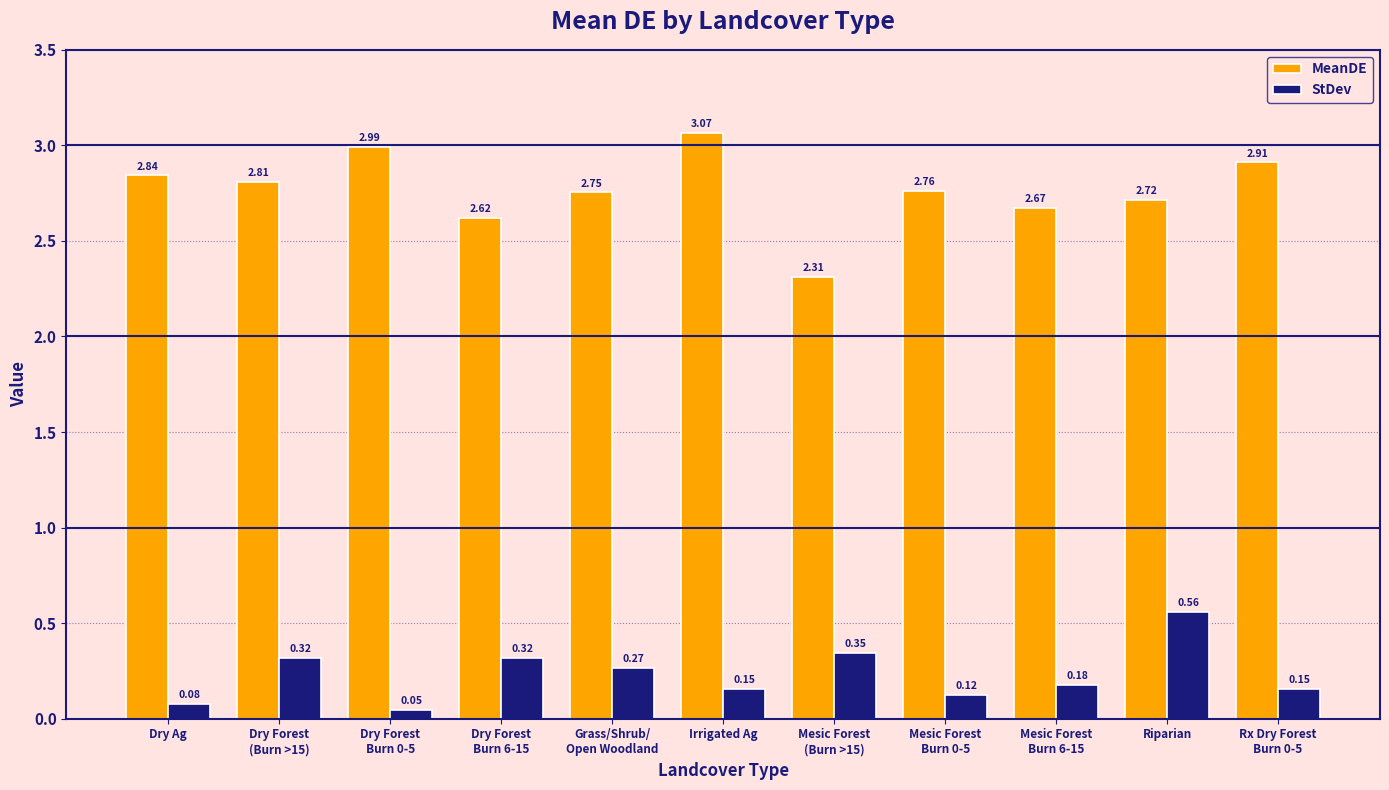

What is the difference between the highest and lowest values at Mesic Forest
(Burn >15)?

2.0